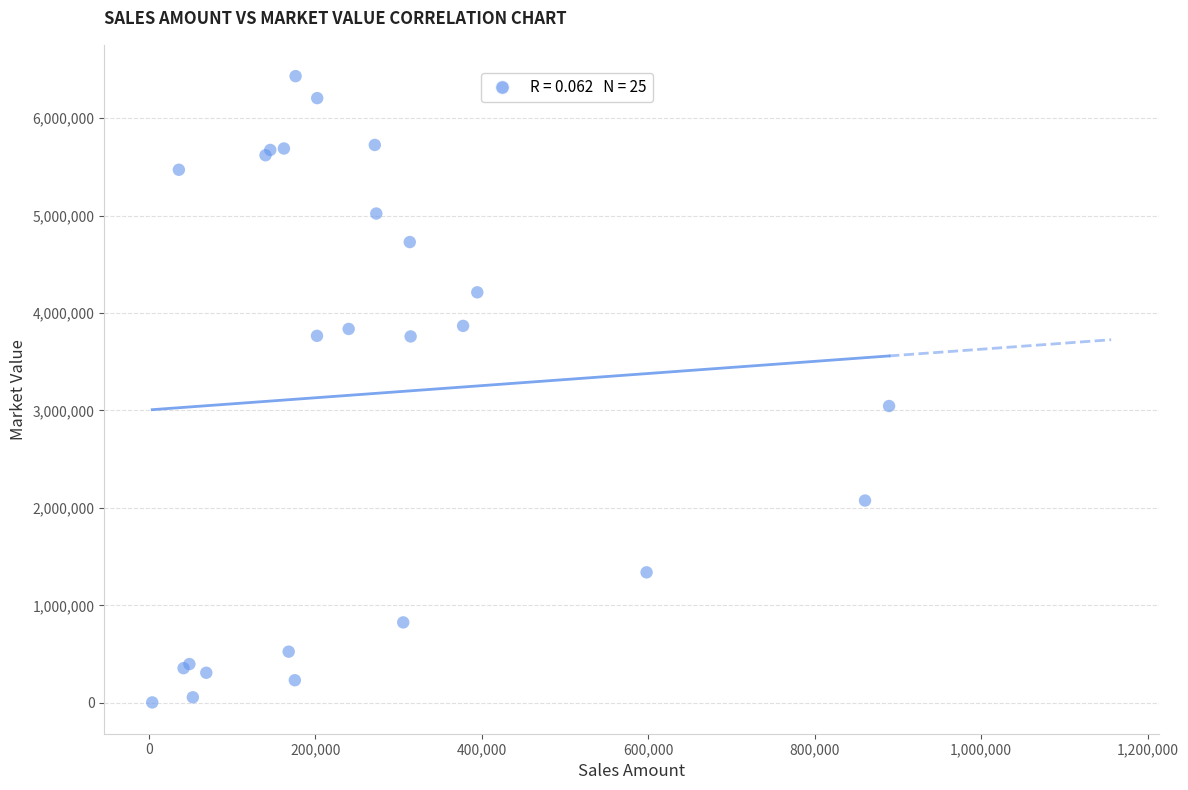

What Y value in the scatter plot is closest to 3217749?

3046013.2